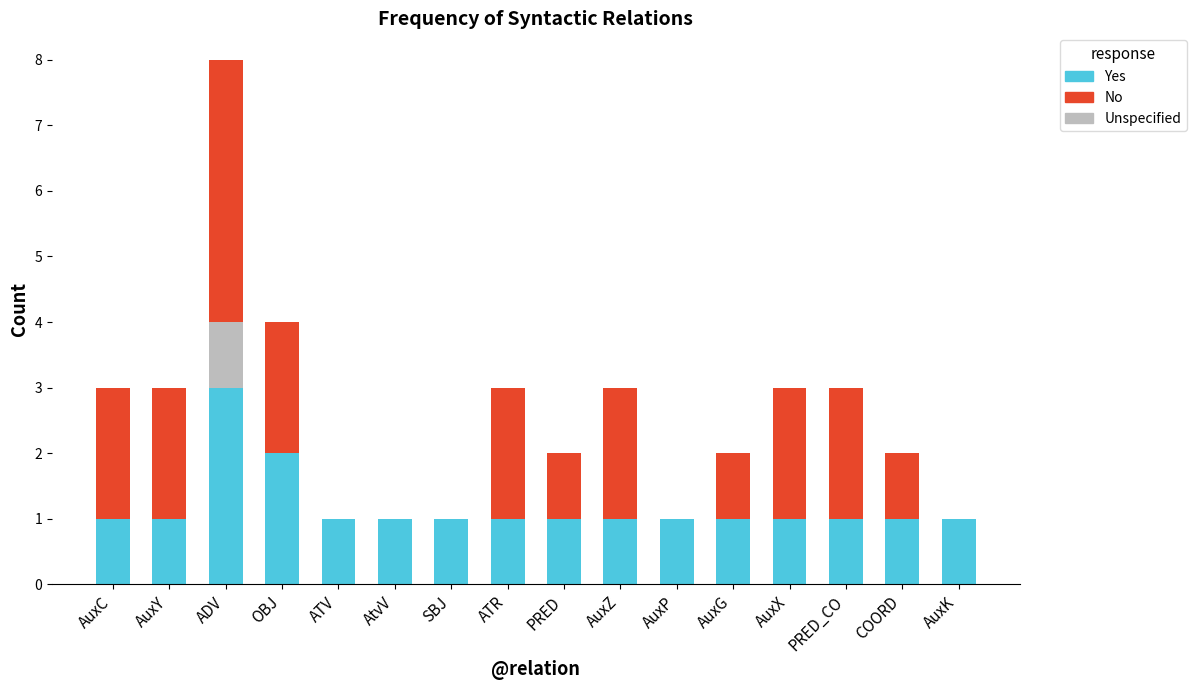

True or false: Yes has a value of 1 at OBJ.

False